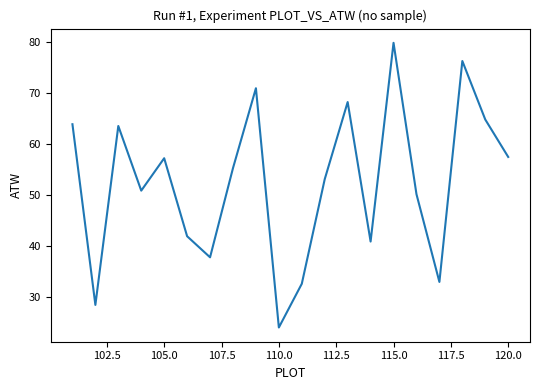

What is the greatest value displayed?

79.9